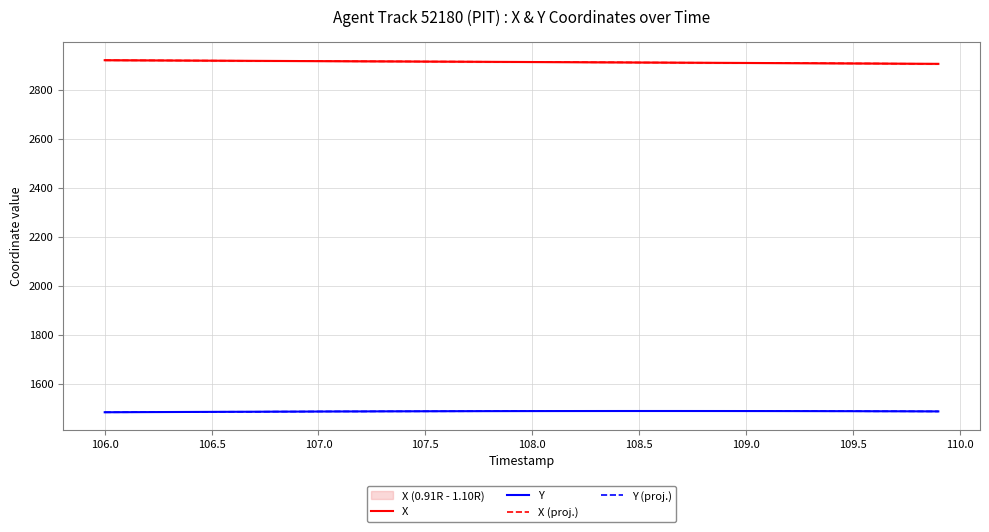

What is the greatest value displayed?

2921.5